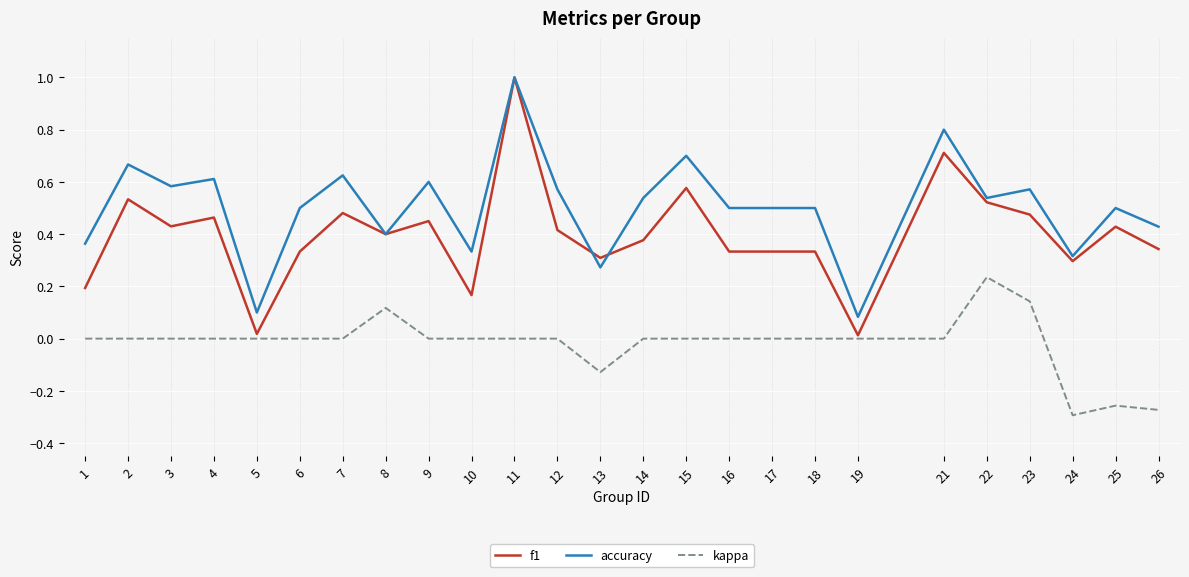

Which series has the largest range (max minus min)?

f1